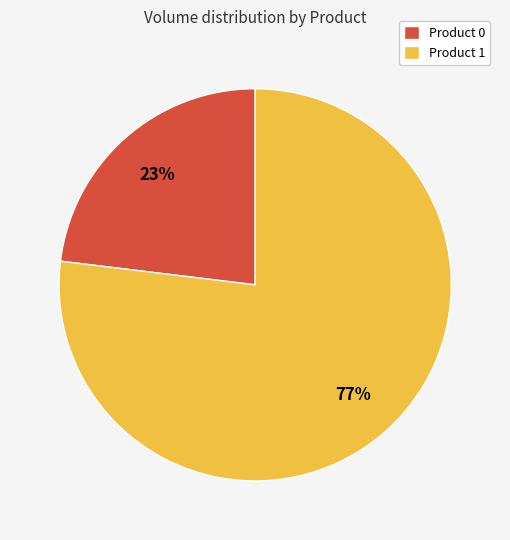

The Product 0 slice represents 15% of the pie. True or false?

False